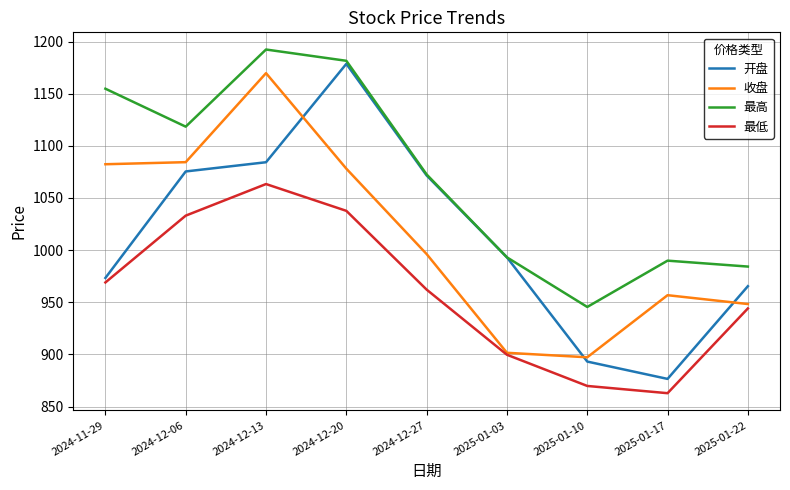

List the series in order of their peak value, highest first.

最高, 开盘, 收盘, 最低